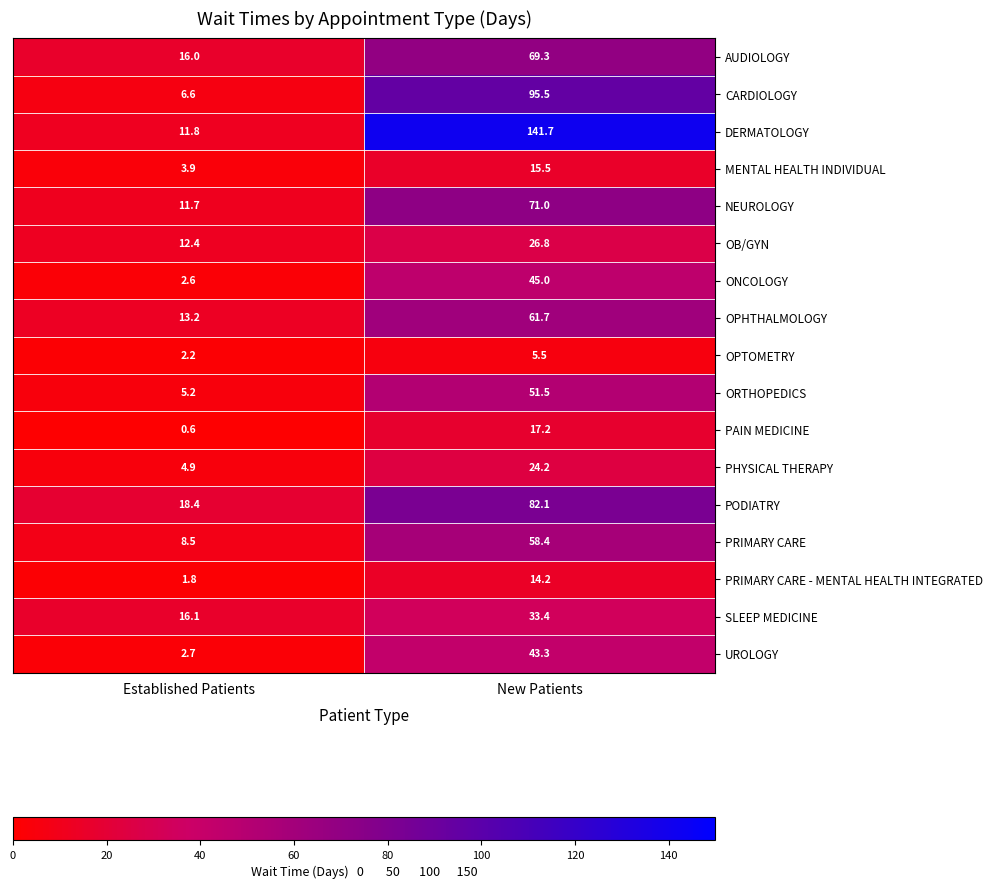

What is the difference between the maximum and minimum values in the PRIMARY CARE - MENTAL HEALTH INTEGRATED series?

12.4